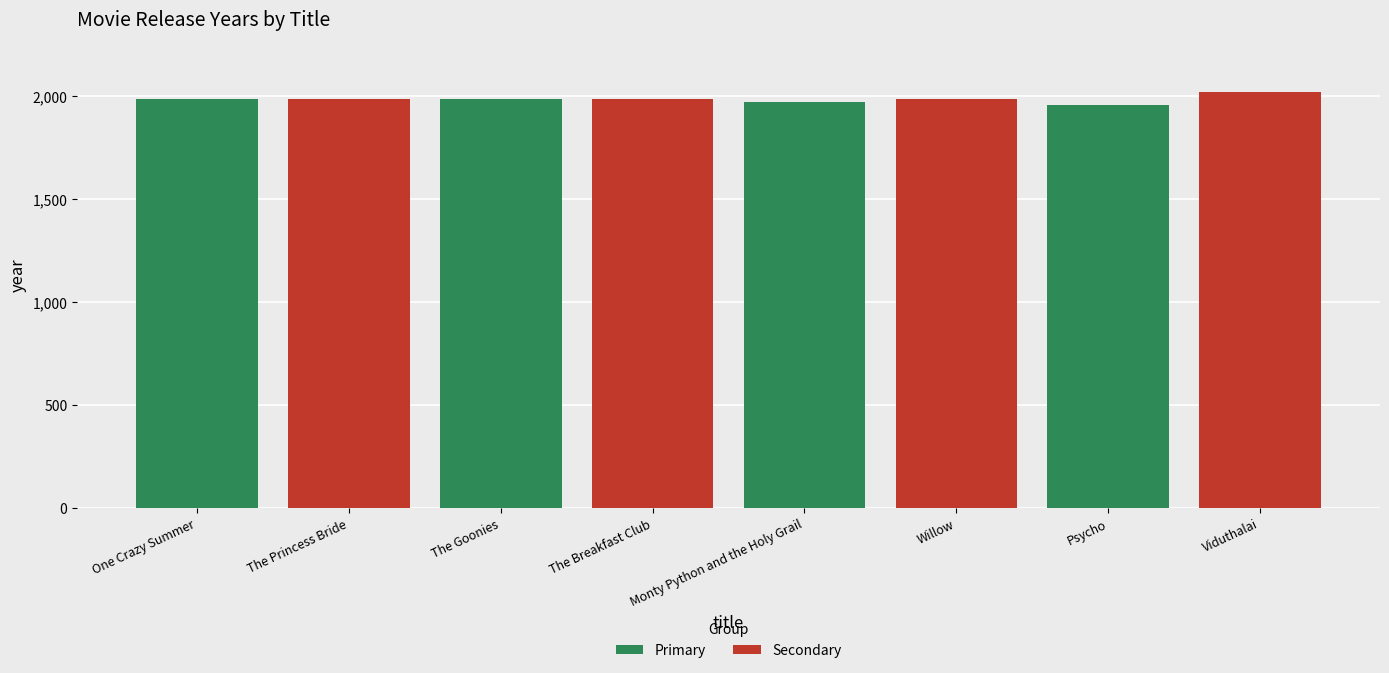

What is the difference between the values at Monty Python and the Holy Grail and The Princess Bride?

12